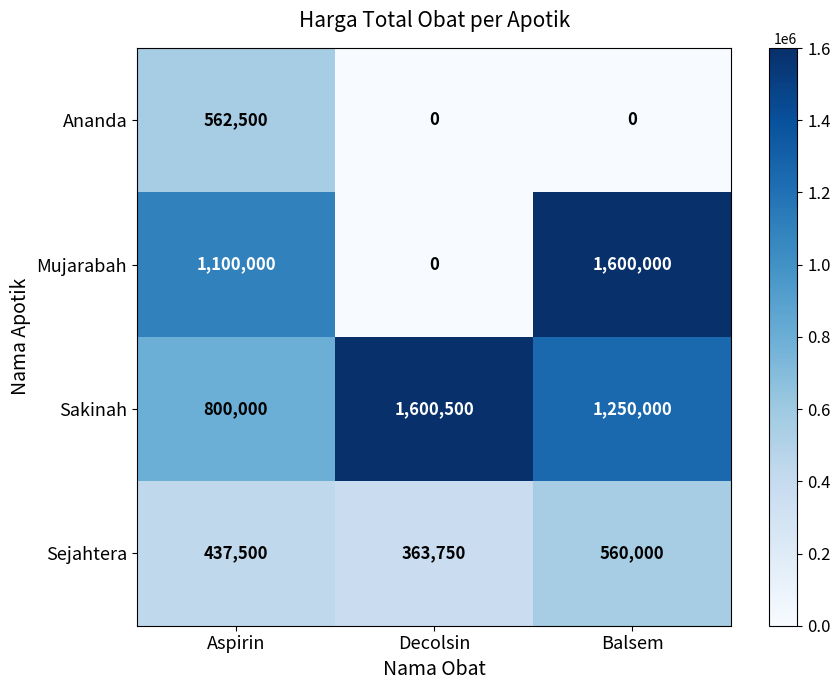

At which category is the sum across all series the highest?

Balsem